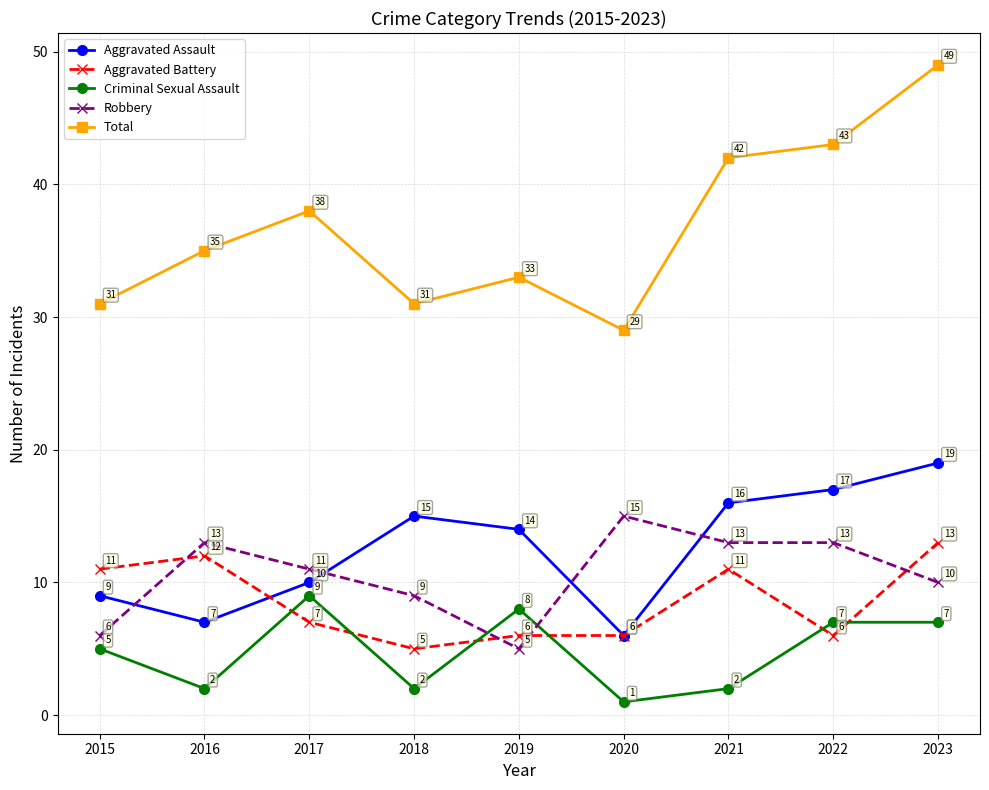

What is the maximum value for Aggravated Battery?

13